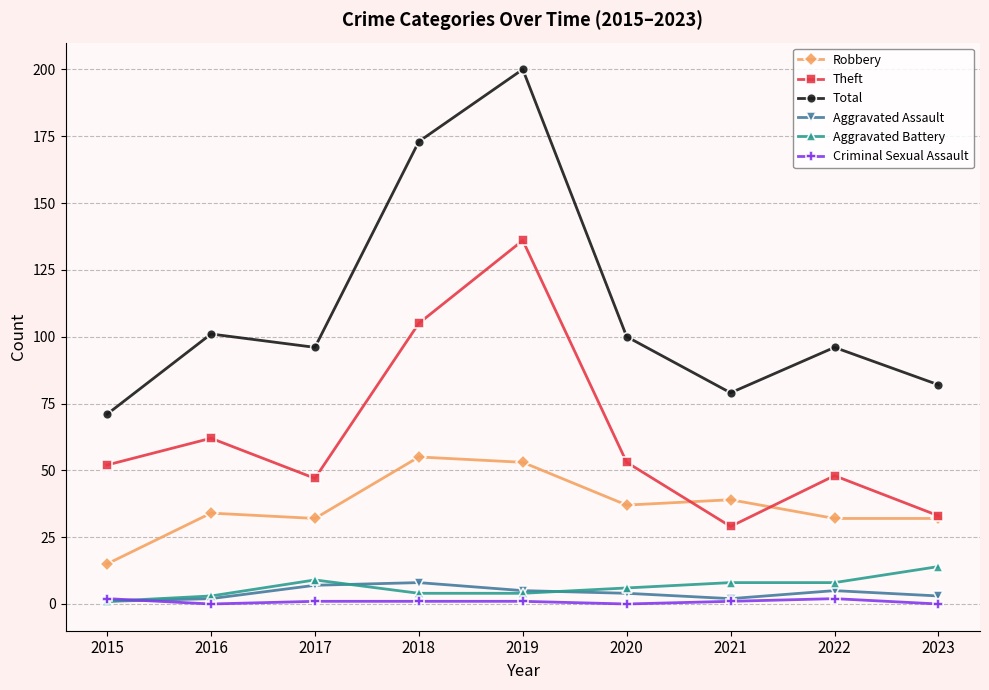

At which category is the sum across all series the highest?

2019